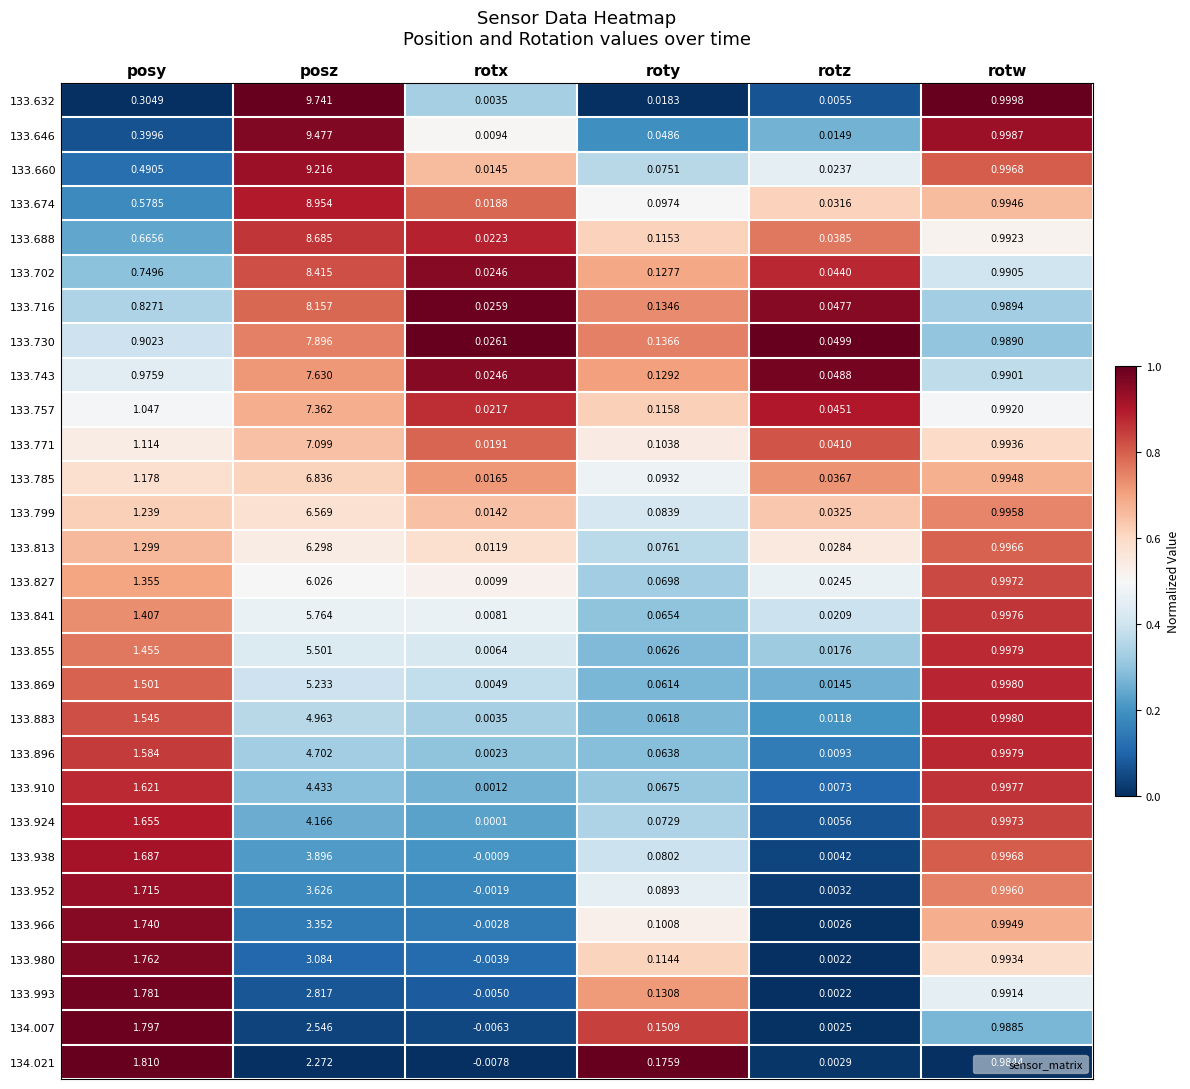

List the labels in order of 133.660 value, largest first.

posz, rotw, posy, roty, rotz, rotx